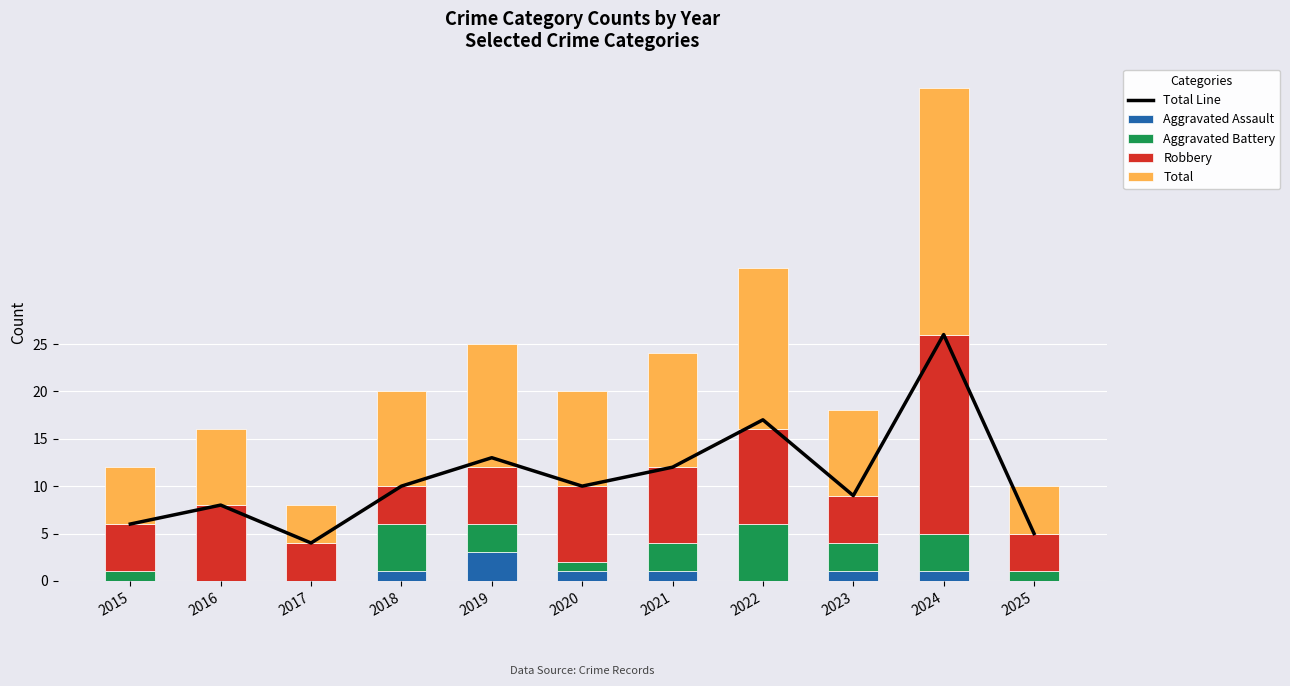

At 2017, list the series in order from largest to smallest.

Total Line, Robbery, Total, Aggravated Assault, Aggravated Battery